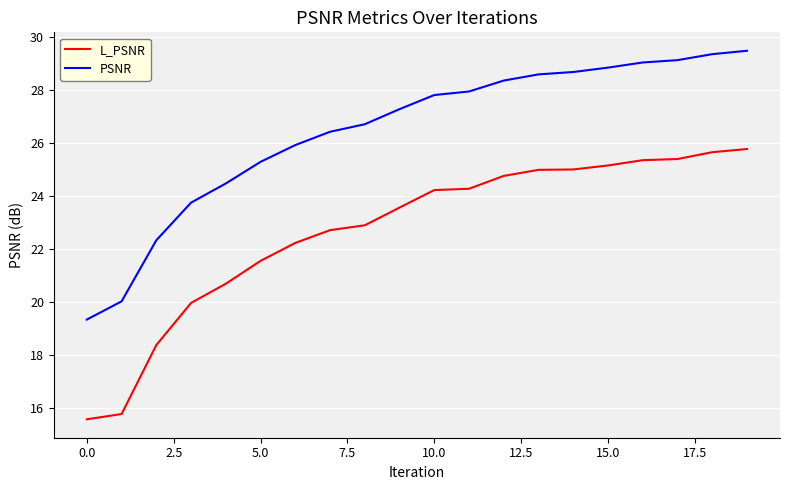

Which series has the widest spread of values?

L_PSNR